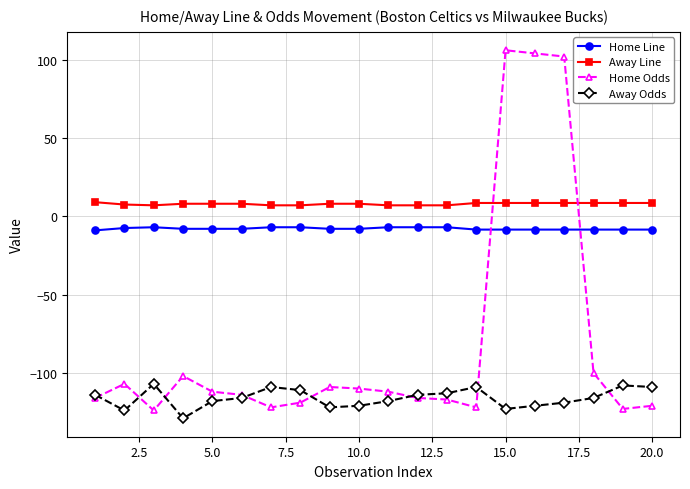

How many categories are shown in the chart?

20